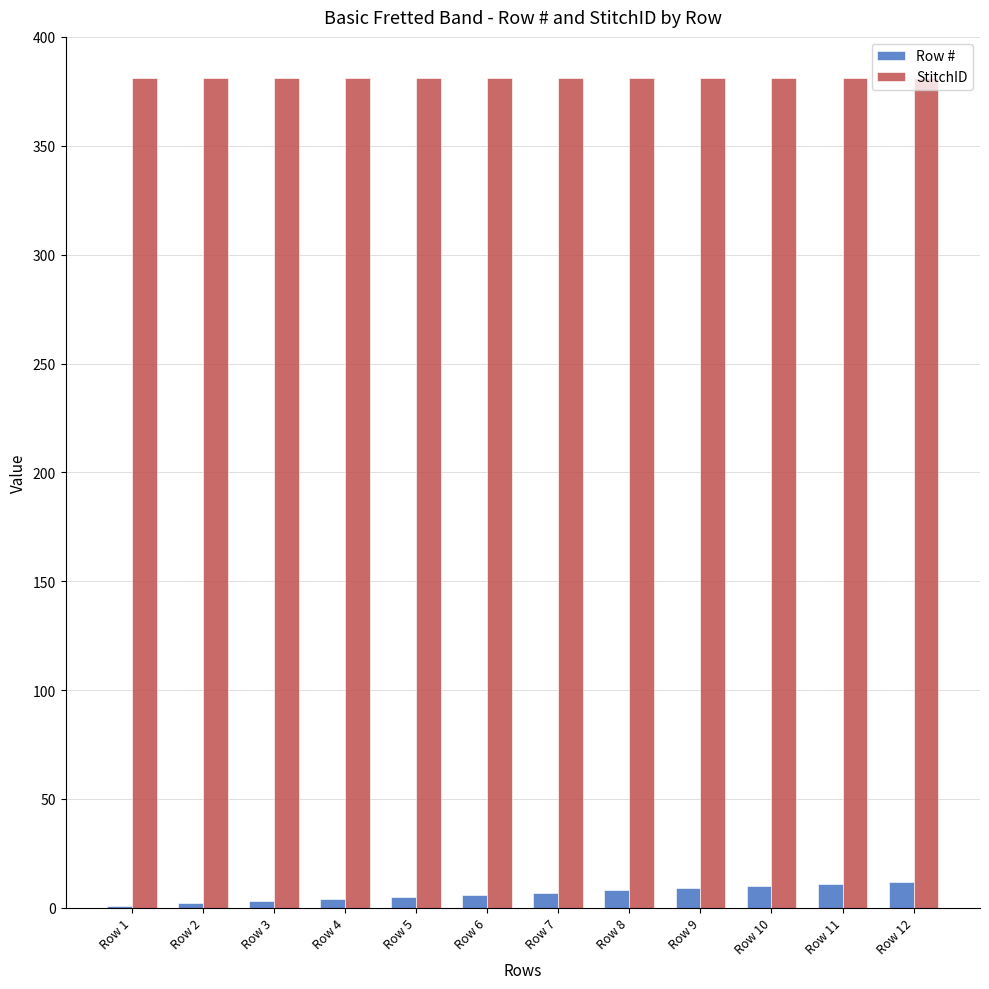

Is the value of Row # at Row 4 greater than the value of StitchID at Row 6?

No